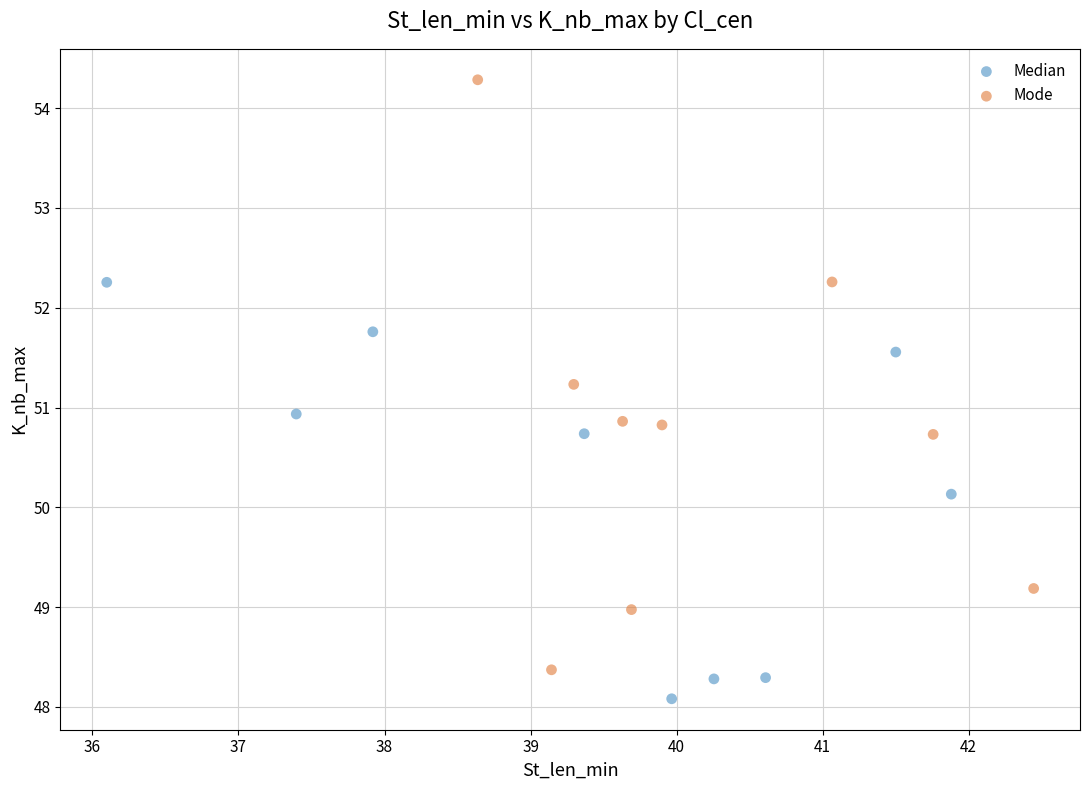

Which series reaches the maximum Y coordinate?

Mode